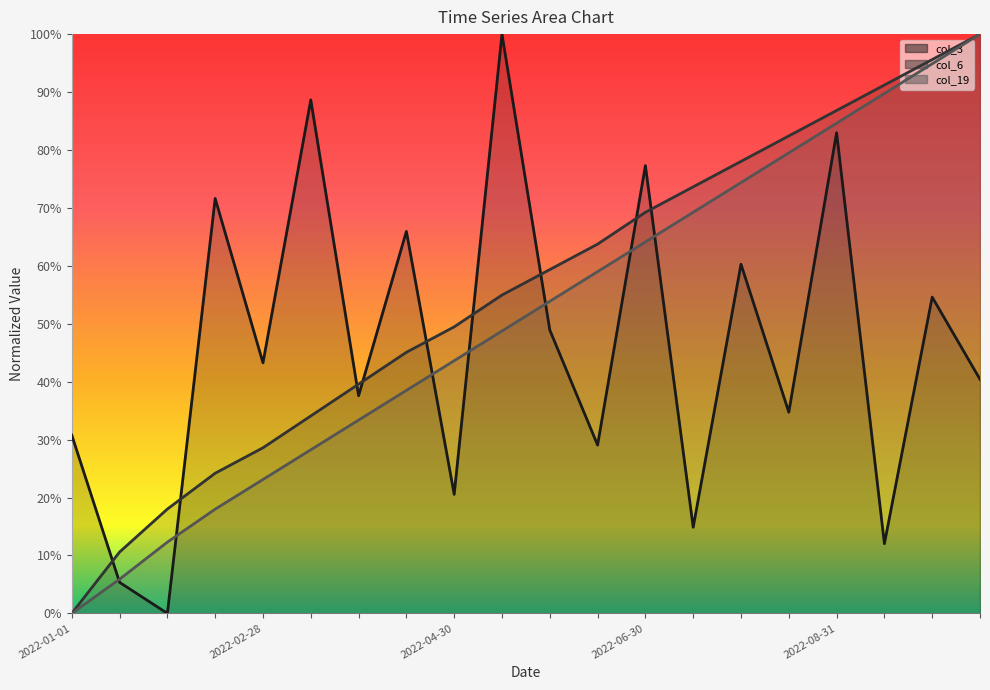

List the series in order of their peak value, highest first.

col_3, col_6, col_19